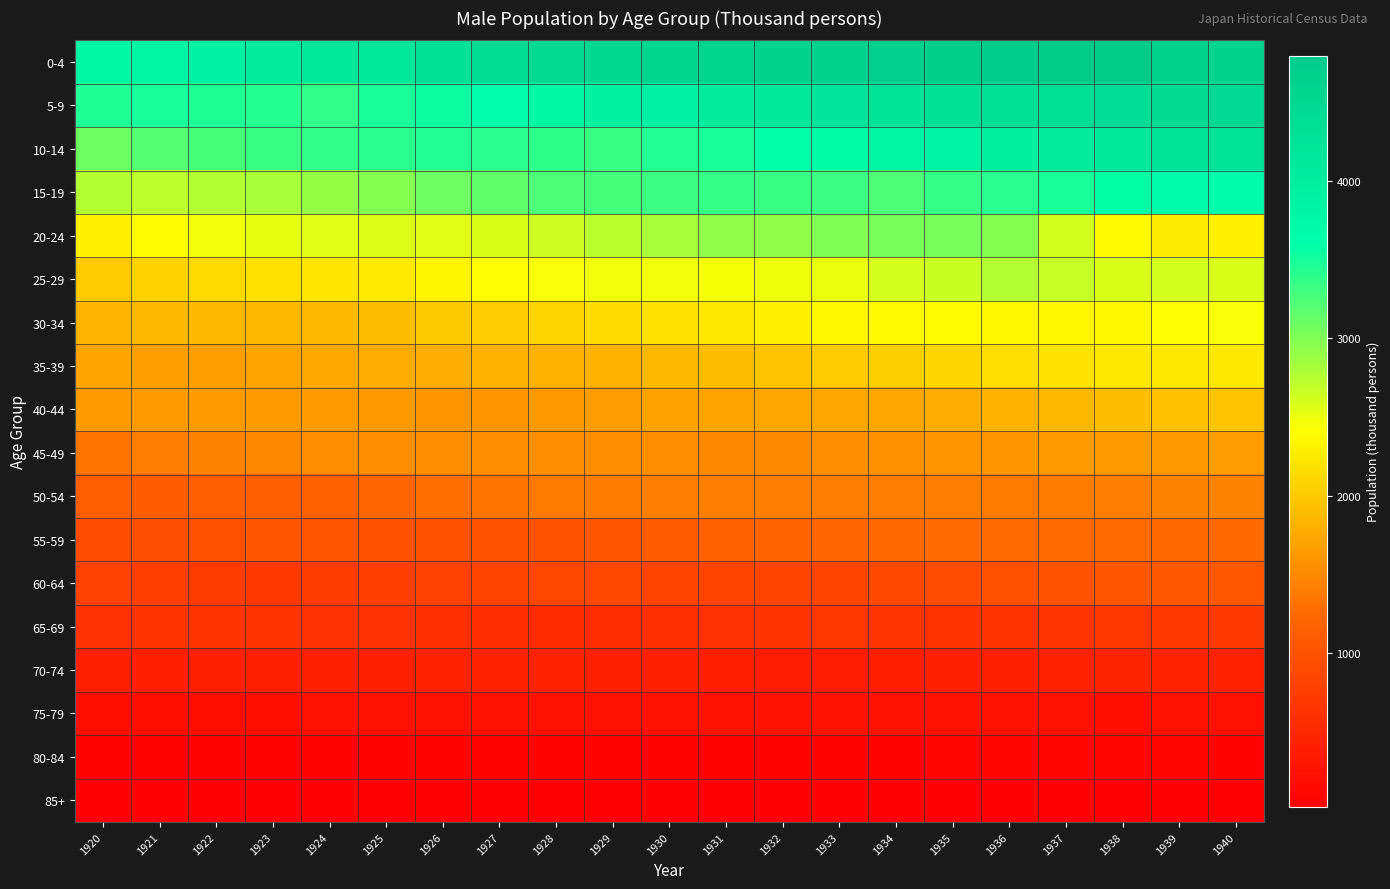

What is the difference between the highest and lowest values at 1938?

4746